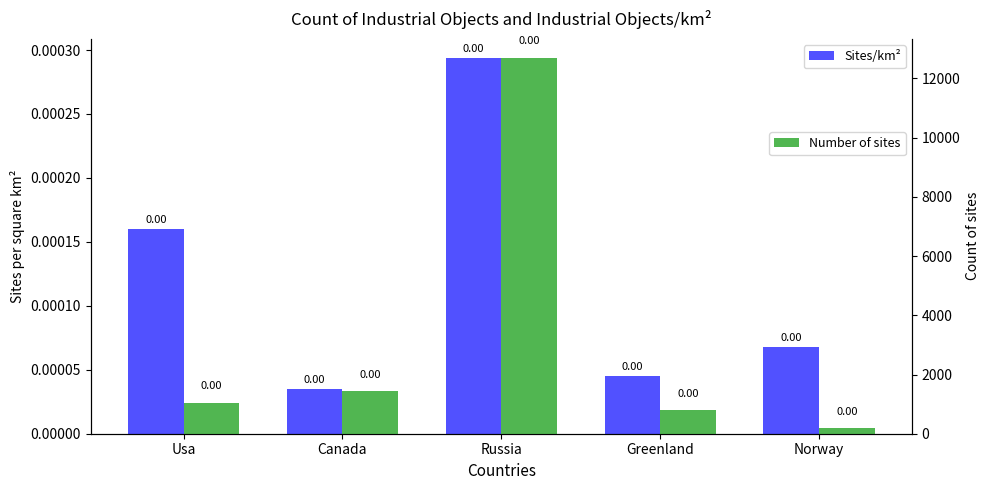

Reading left to right, list all the values displayed in this chart.

Sites/km²: 0.0	0.0	0.0	0.0	0.0
Number of sites: 1050.0	1450.0	12700.0	800.0	200.0